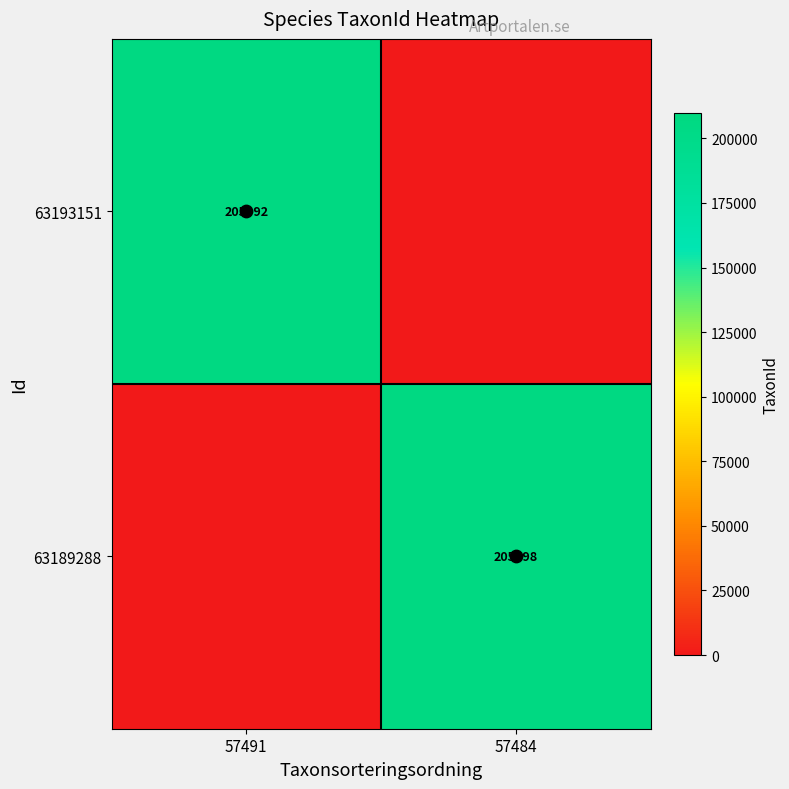

What is the difference between the maximum and minimum values in the 63193151 series?

205992